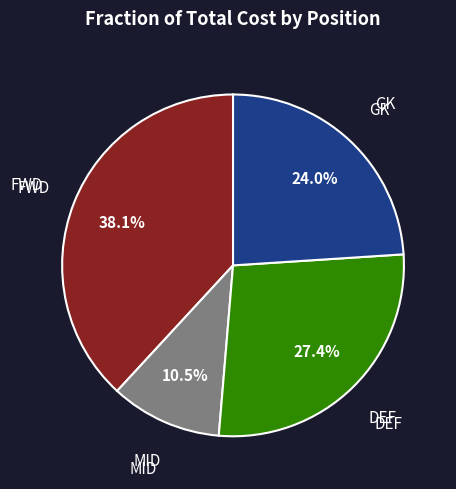

Is there a majority slice in this chart?

No